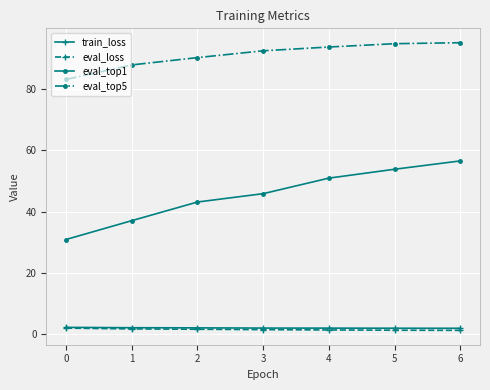

Which series has the widest spread of values?

eval_top1